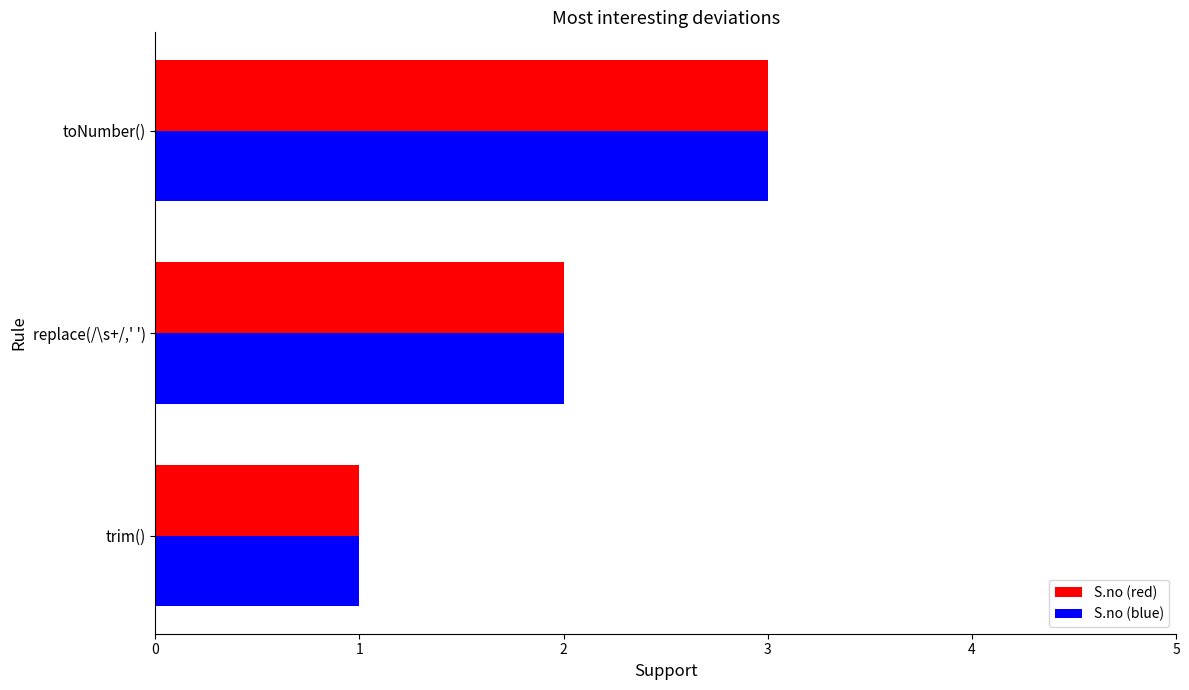

At which category is the sum across all series the highest?

toNumber()